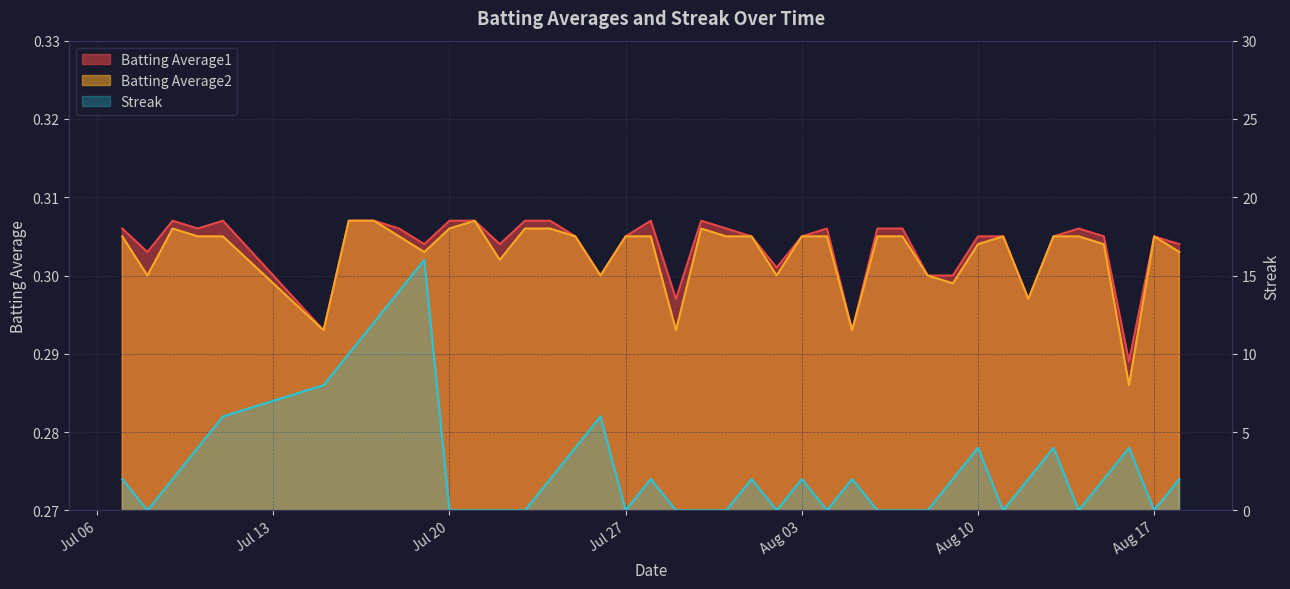

How many times do Streak and Batting Average1 cross each other?

20